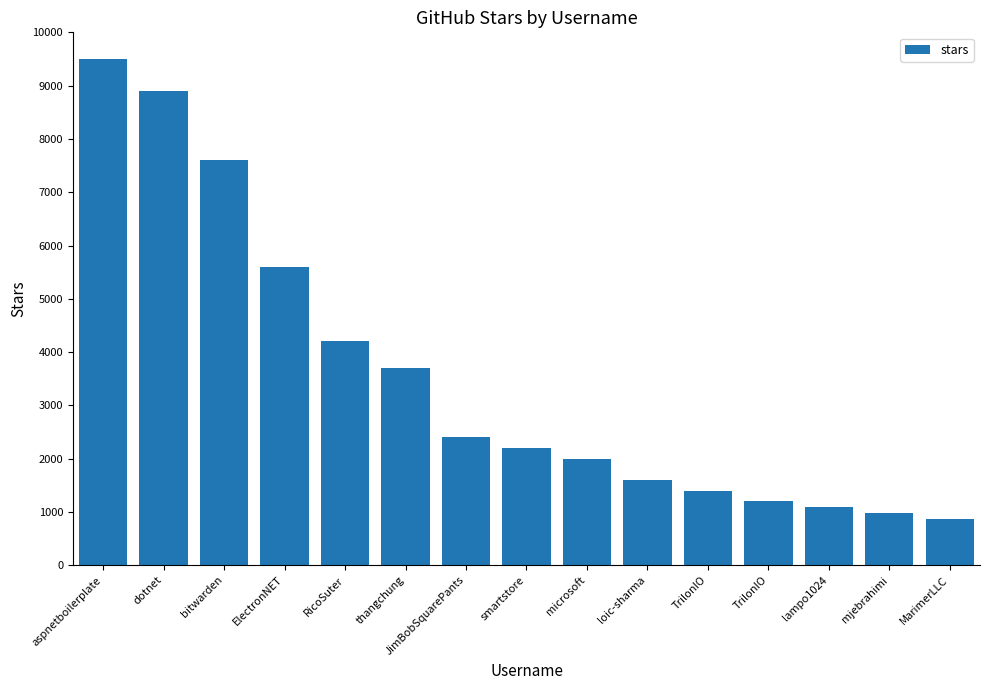

How many bars are there in total?

15